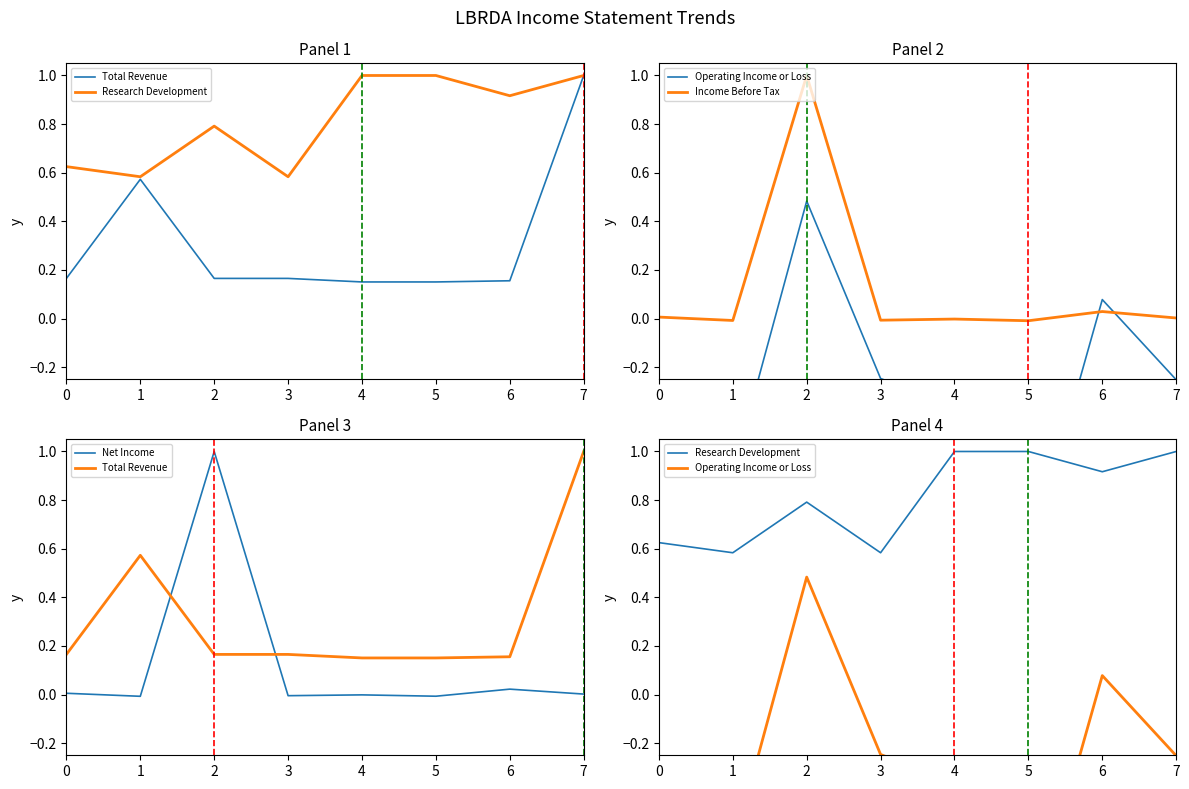

True or false: Total Revenue has a value of 0.3 at 6.

False